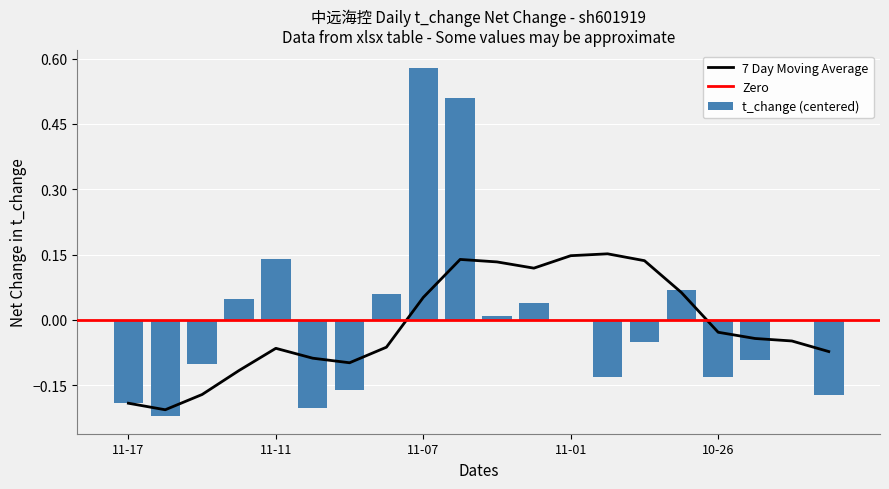

How many bars are there in total?

20